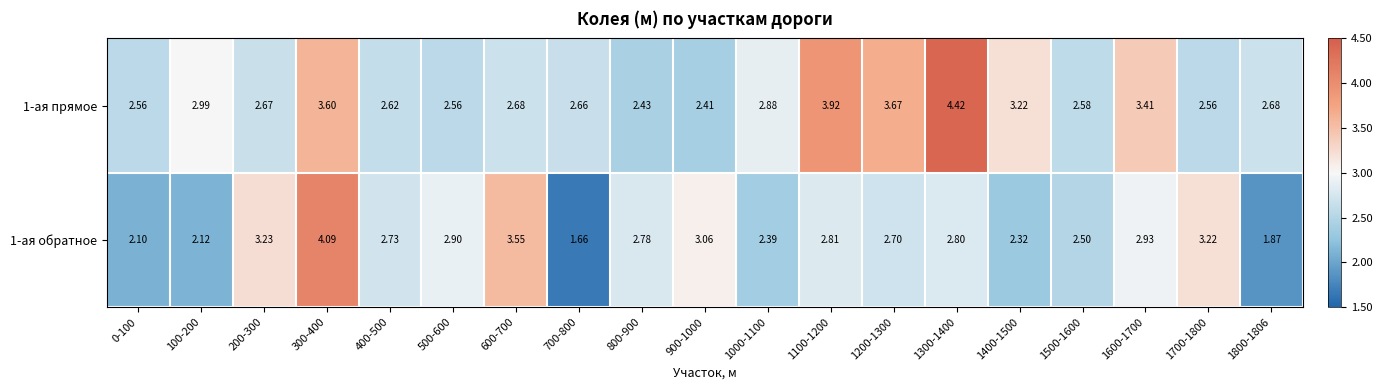

Between 0-100 and 700-800, which series saw the biggest shift?

1-ая обратное